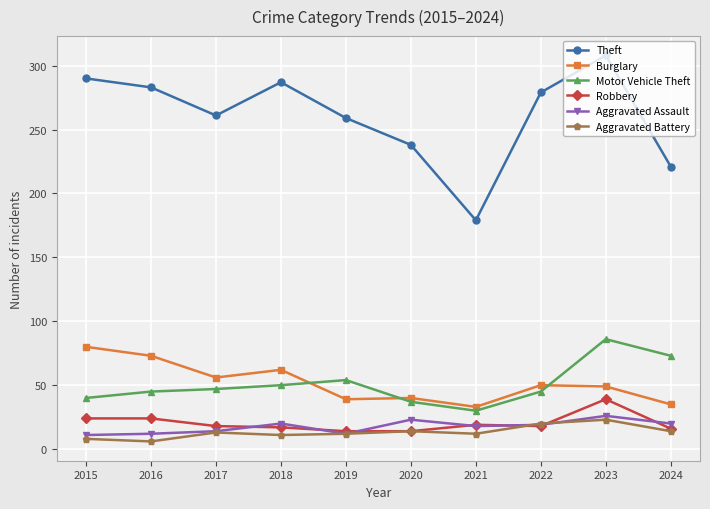

The Motor Vehicle Theft series shows 45 at 2016. True or false?

True